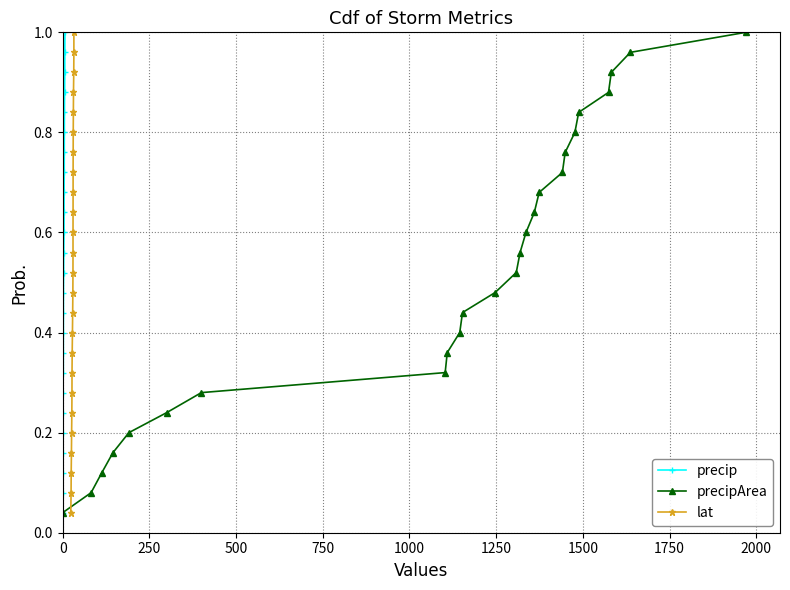

True or false: precip has more than 2 points higher than both neighbors.

False